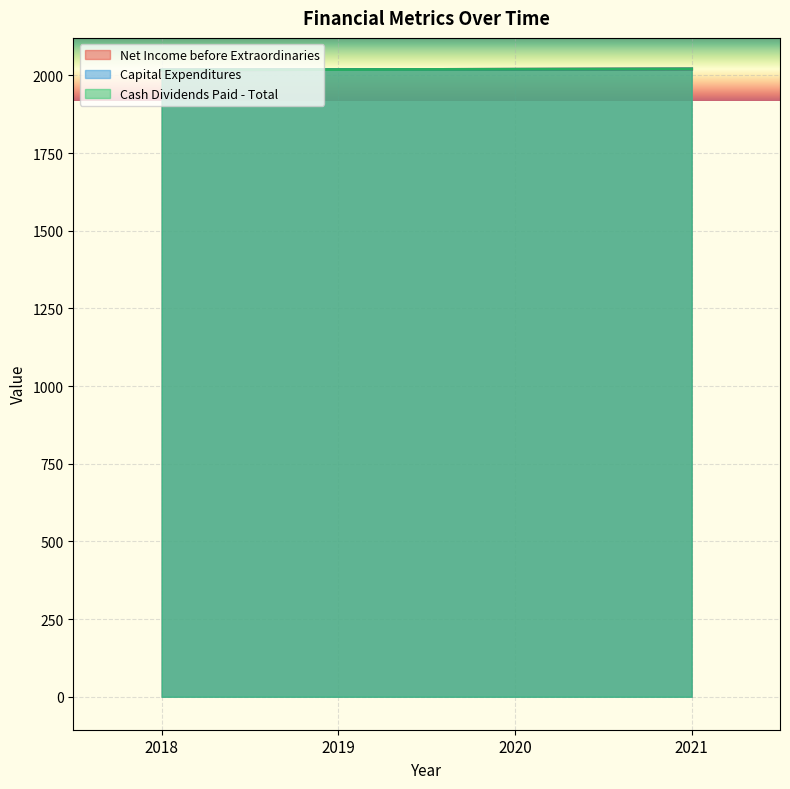

The Cash Dividends Paid - Total series shows 3530 at 2019. True or false?

False